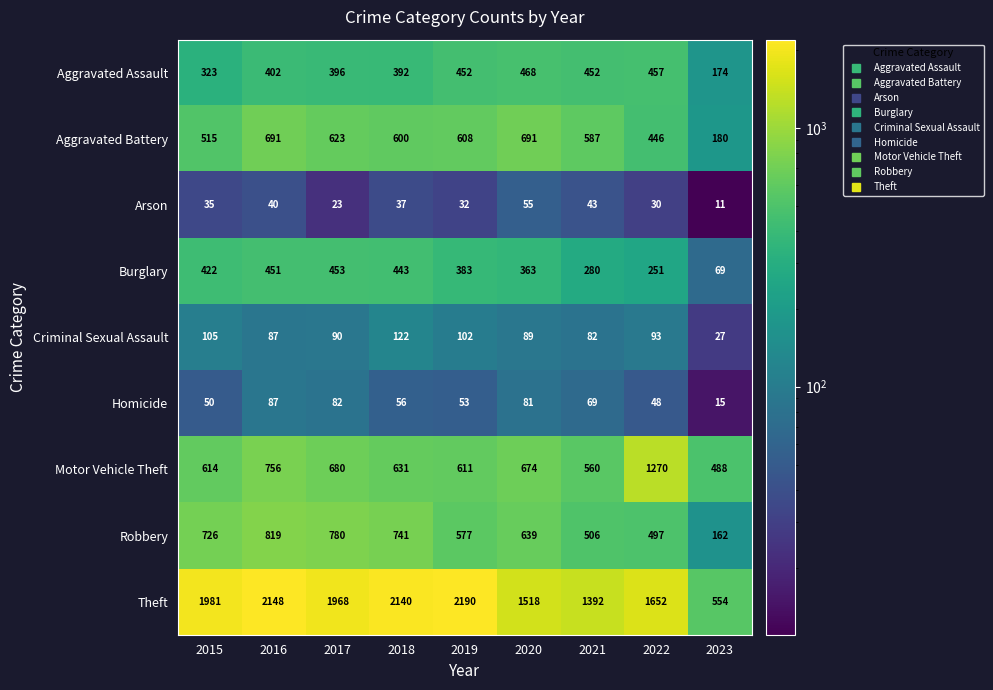

List the labels in order of Theft value, largest first.

2019, 2016, 2018, 2015, 2017, 2022, 2020, 2021, 2023